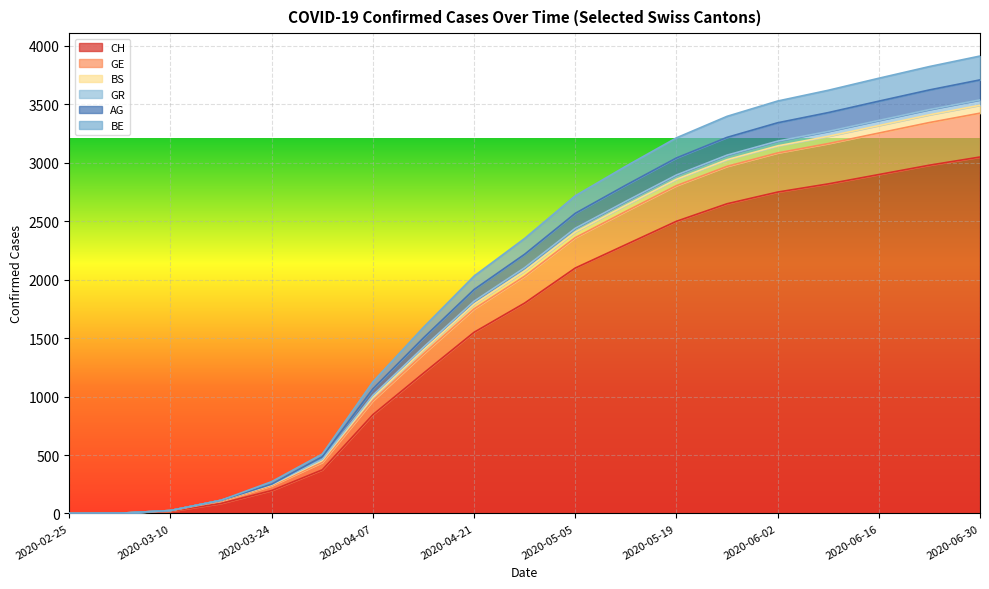

True or false: AG and CH intersect in this chart.

False